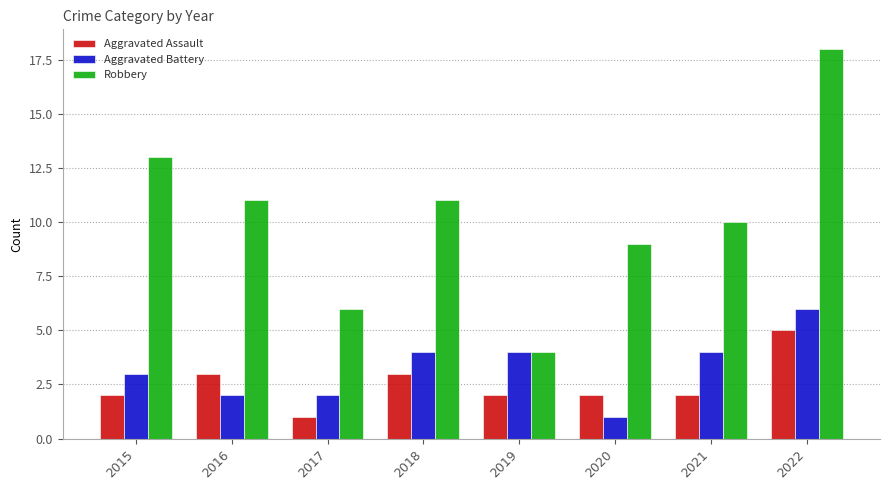

How many groups of bars are there?

8